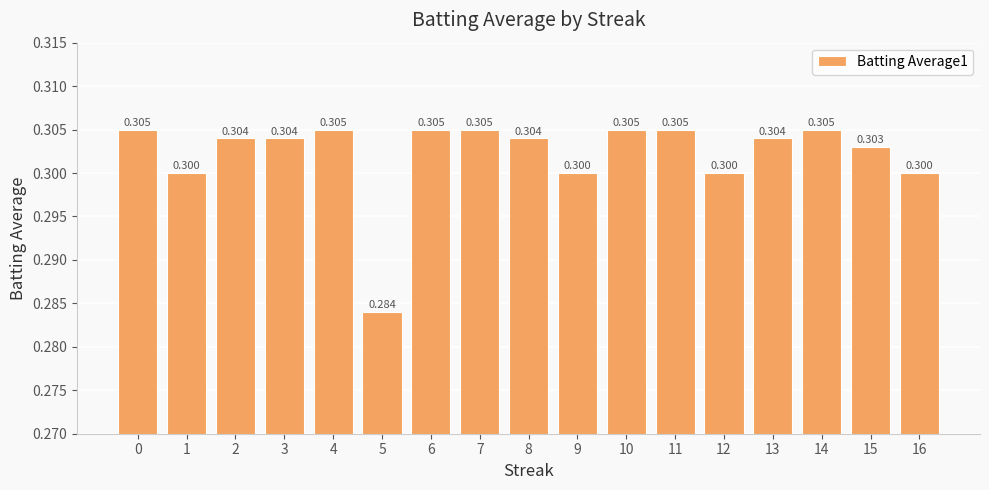

What is the sum of the values at 13 and 14?

0.6